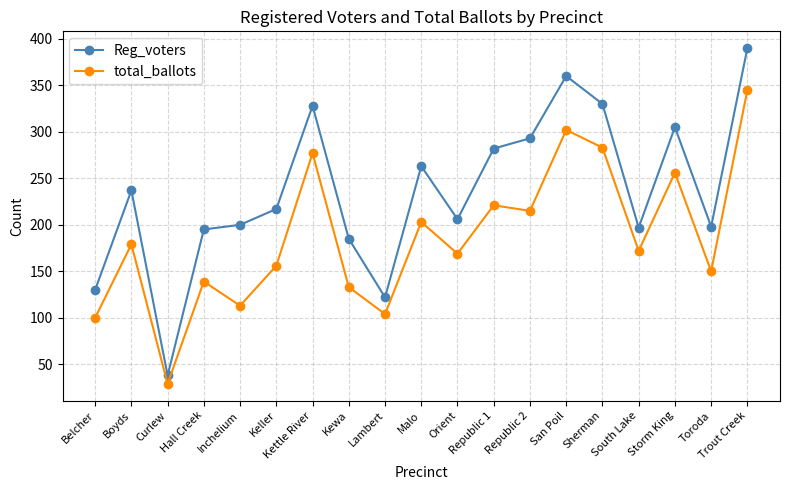

The total_ballots series shows 110 at Storm King. True or false?

False